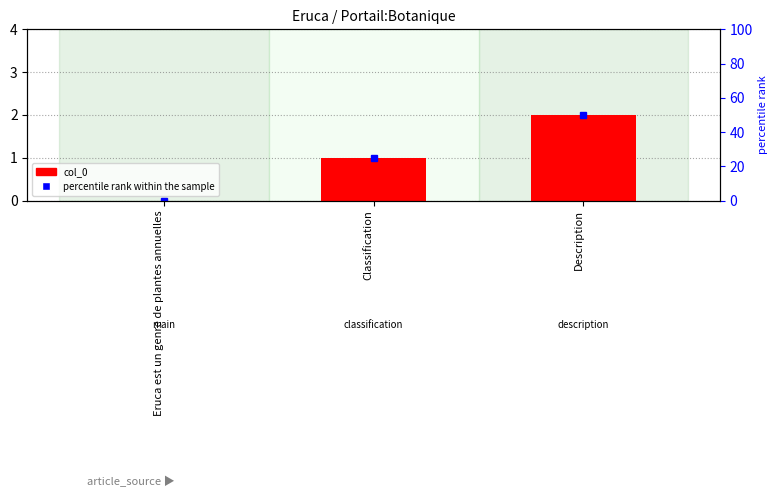

At which category does the chart reach its peak across all series?

Description